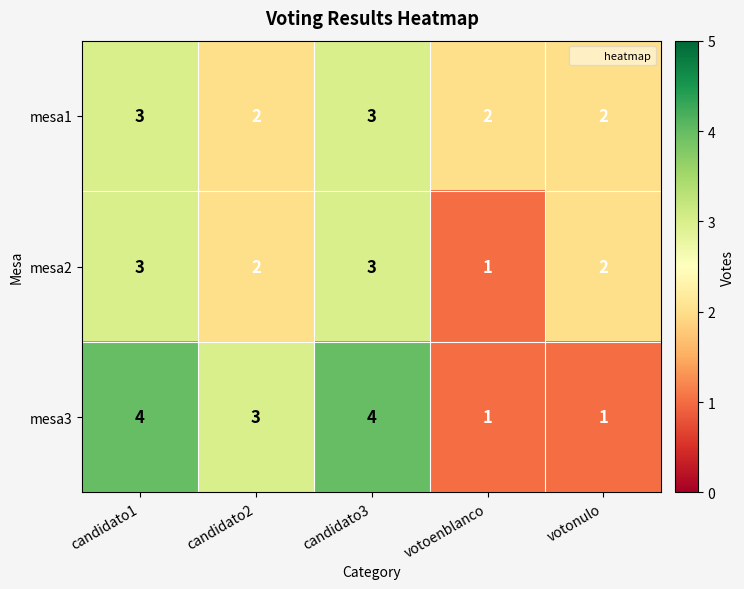

Which series changed the most between candidato1 and votoenblanco?

mesa3